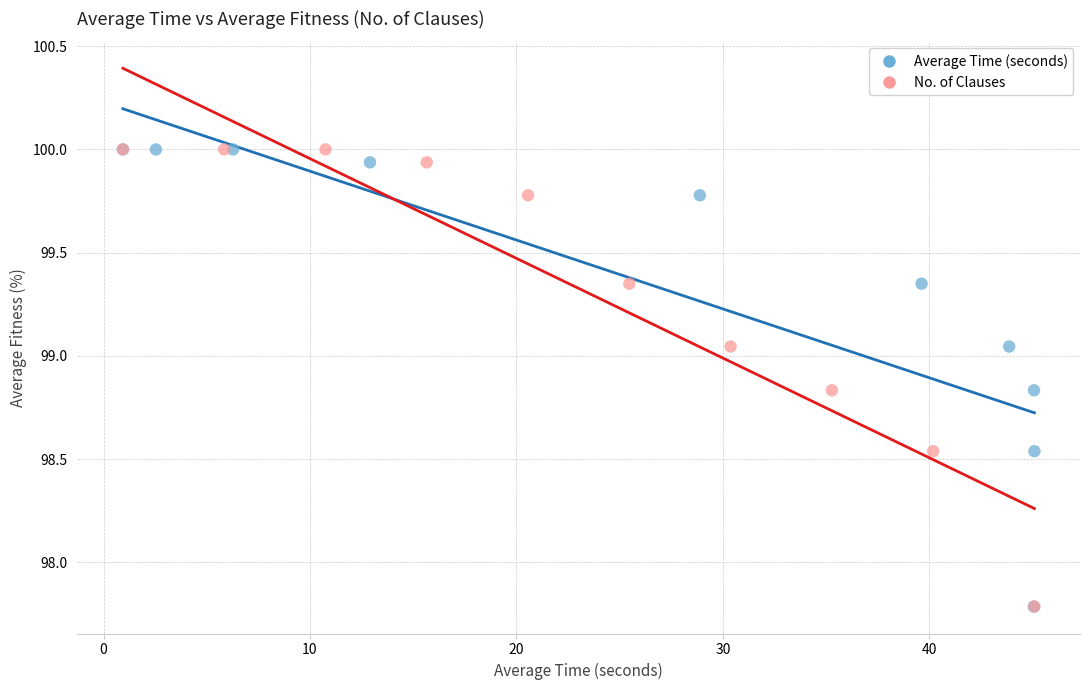

What are all the series names shown in the legend?

Average Time (seconds), No. of Clauses